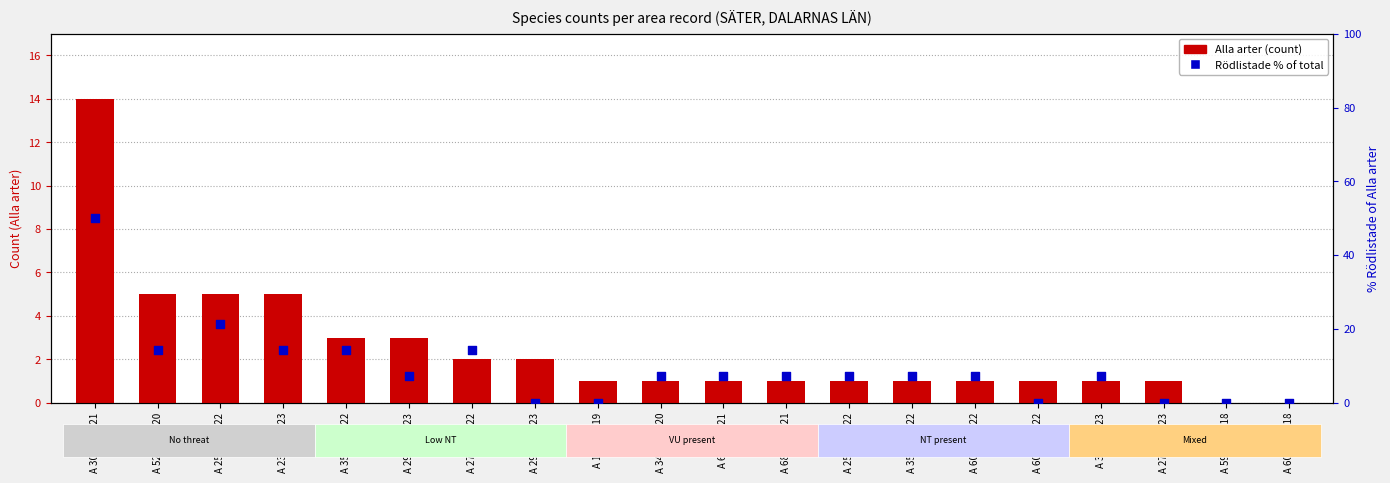

What is the total value across all series at A 34337-2020?

8.1